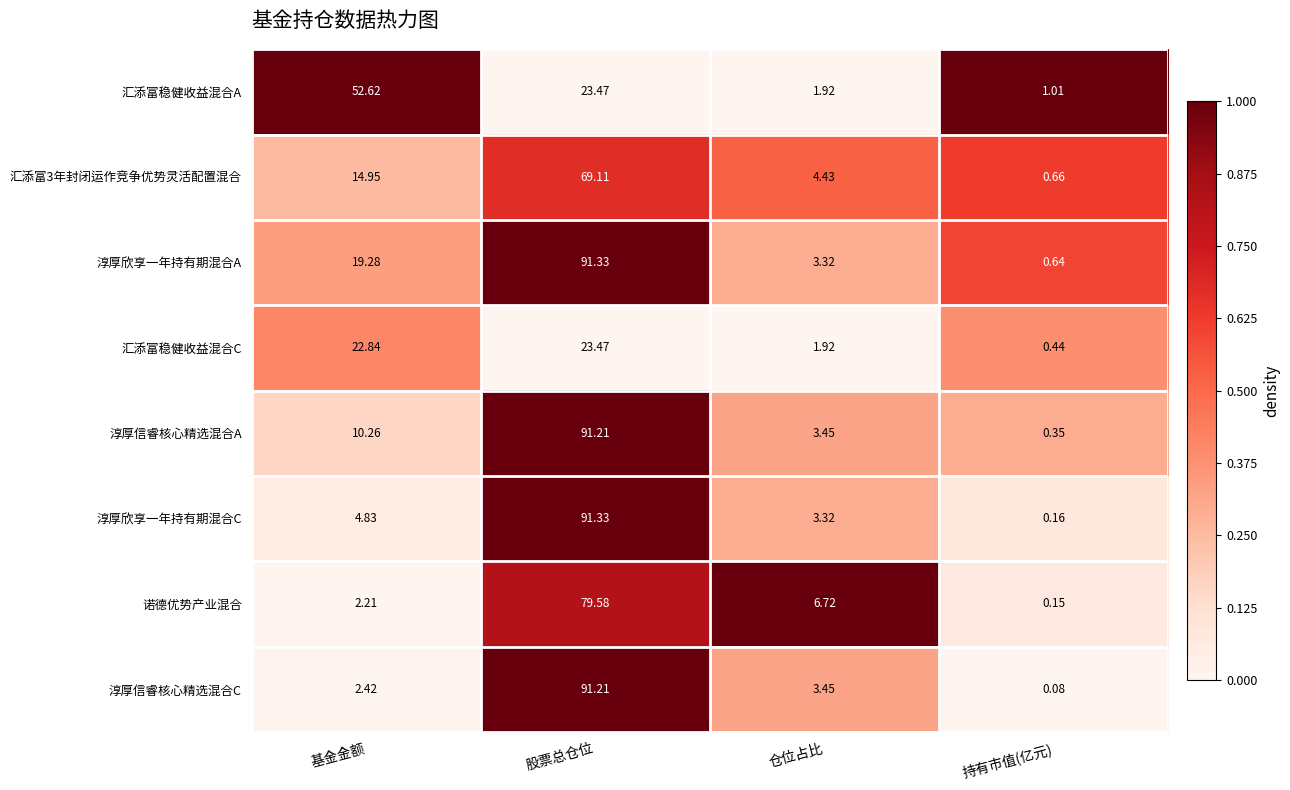

At how many categories does at least one series exceed 0?

4